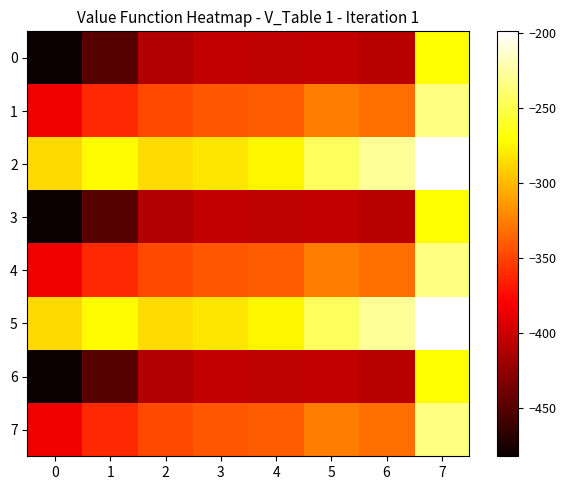

Which label corresponds to the largest value in the chart?

7